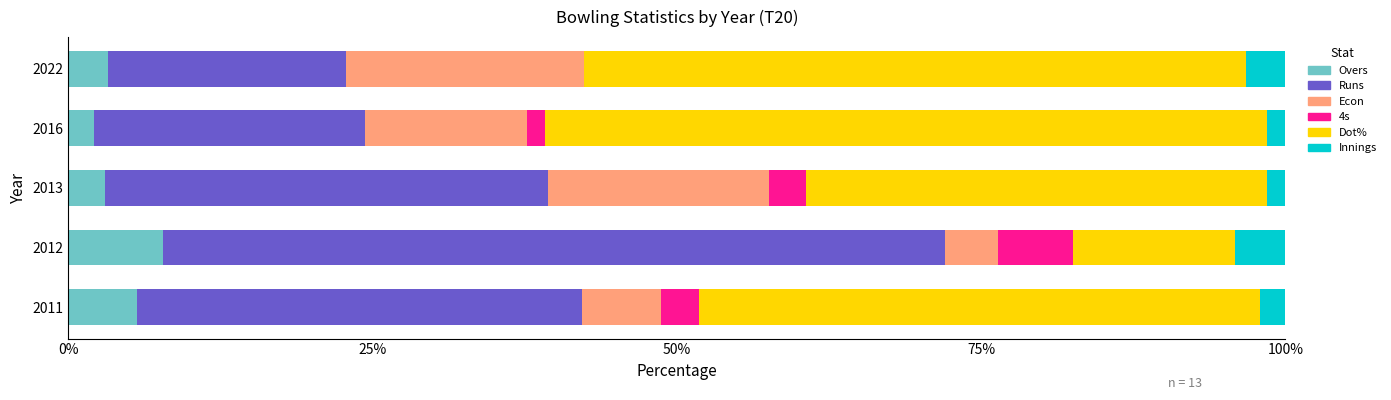

What is the total value across all series at 2011?

100.0